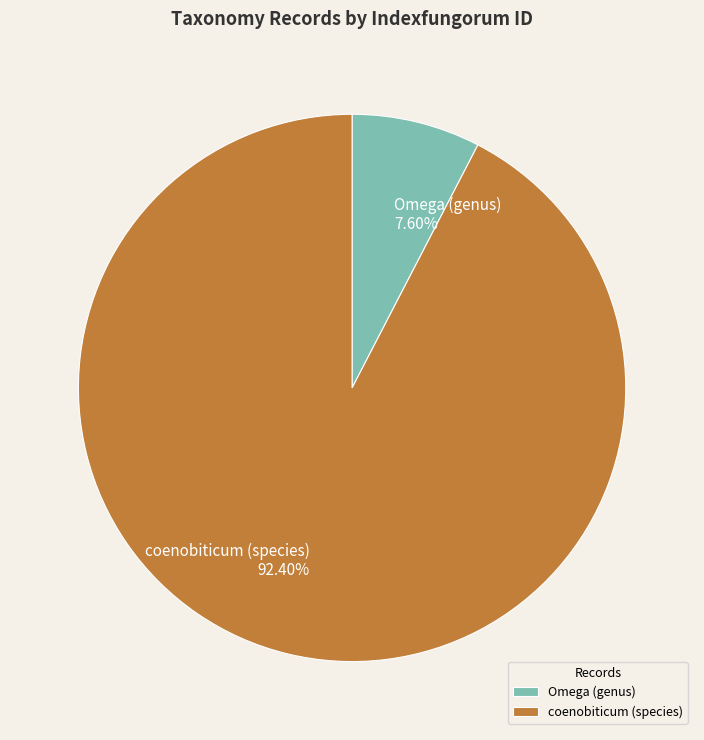

Is it true that Omega (genus) is 8% of the pie?

True